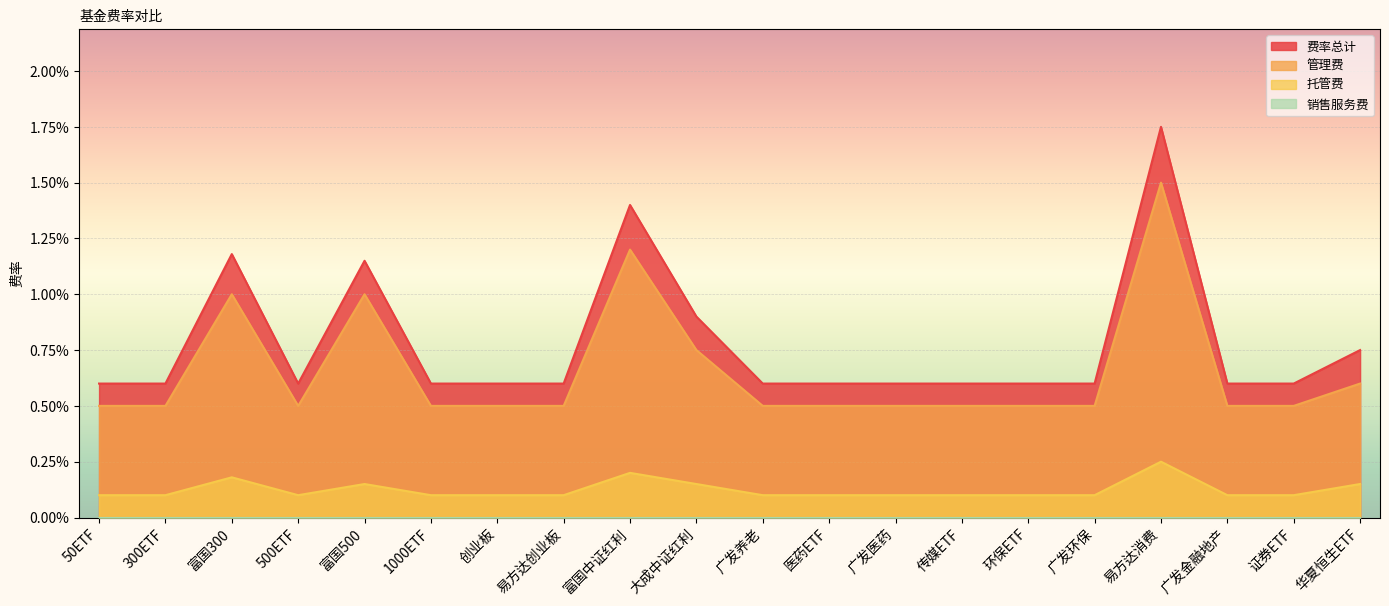

True or false: 管理费 and 托管费 intersect in this chart.

False